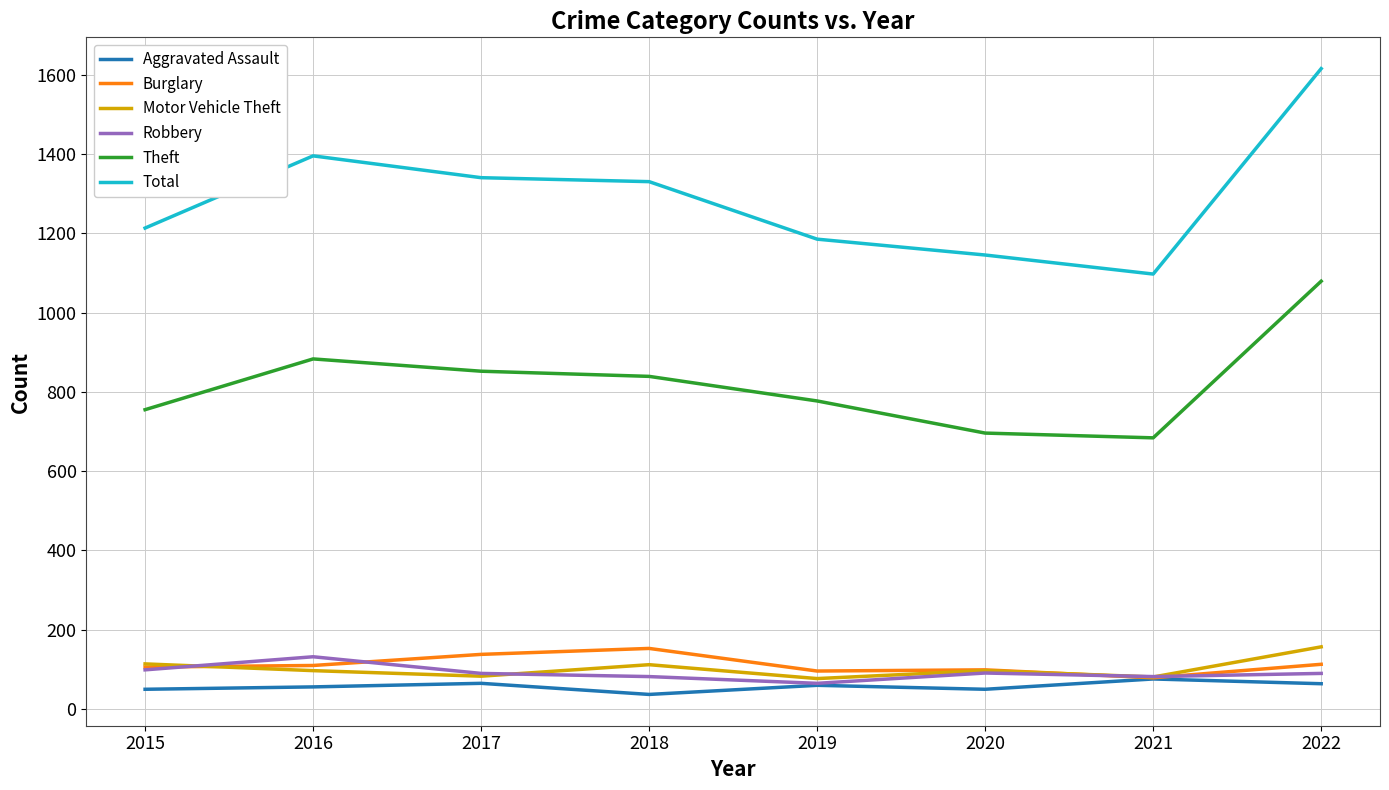

What value does the Total series have at 2016, to the nearest 10?

1400